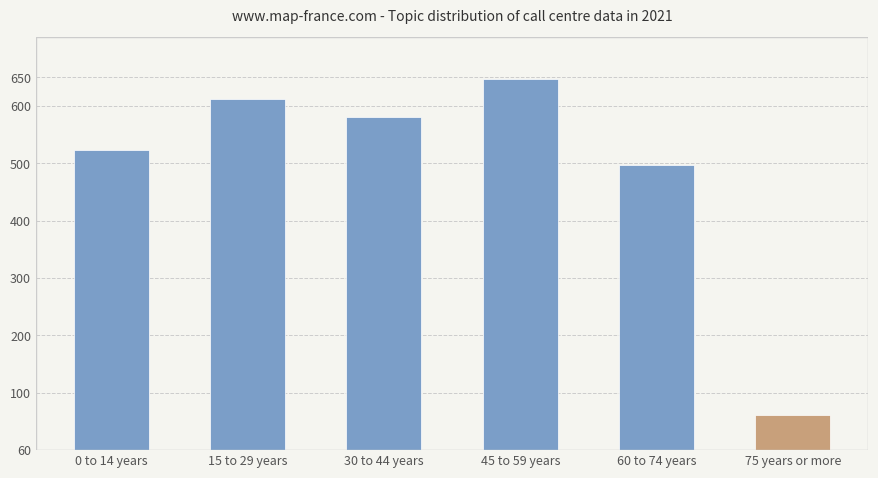

True or false: the data shows 157 at 30 to 44 years.

False